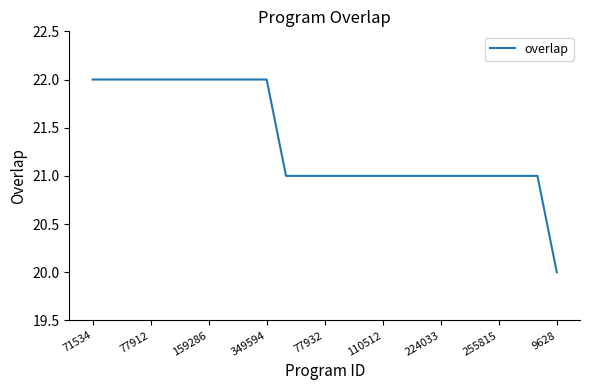

What is the greatest value displayed?

22